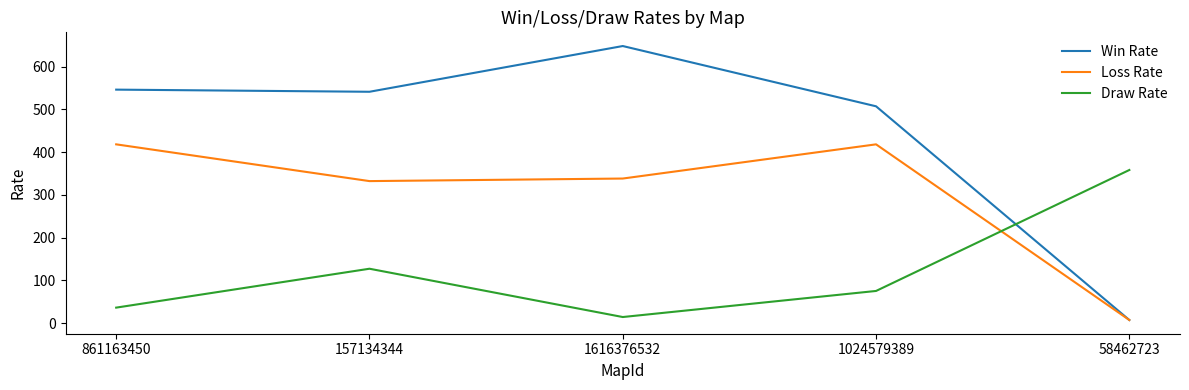

True or false: Draw Rate and Loss Rate cross at least once.

True